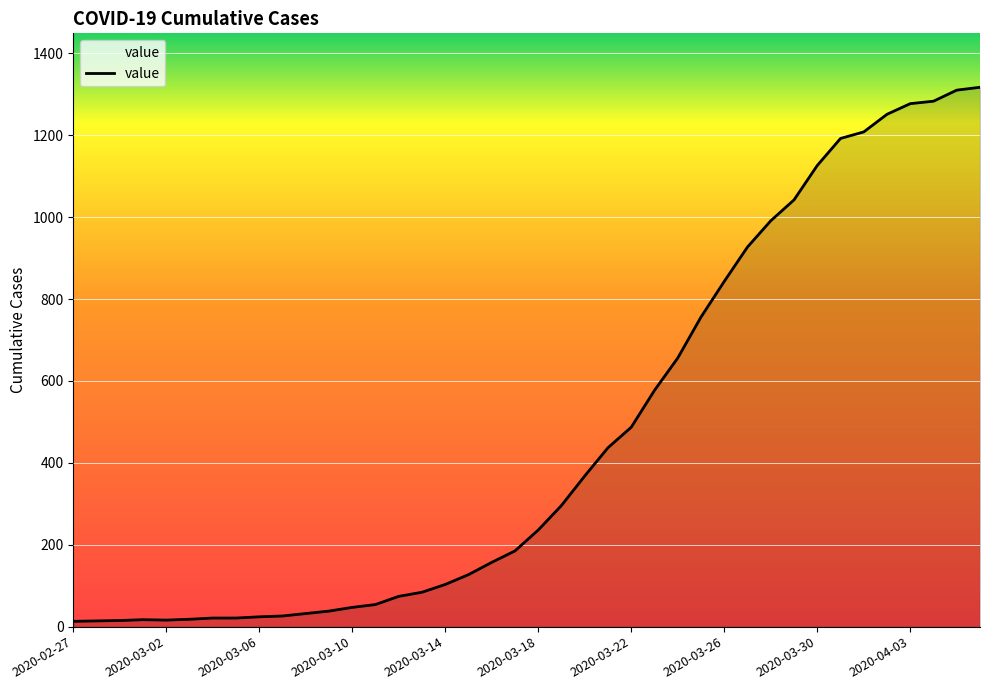

What is the maximum value shown in the chart?

1317